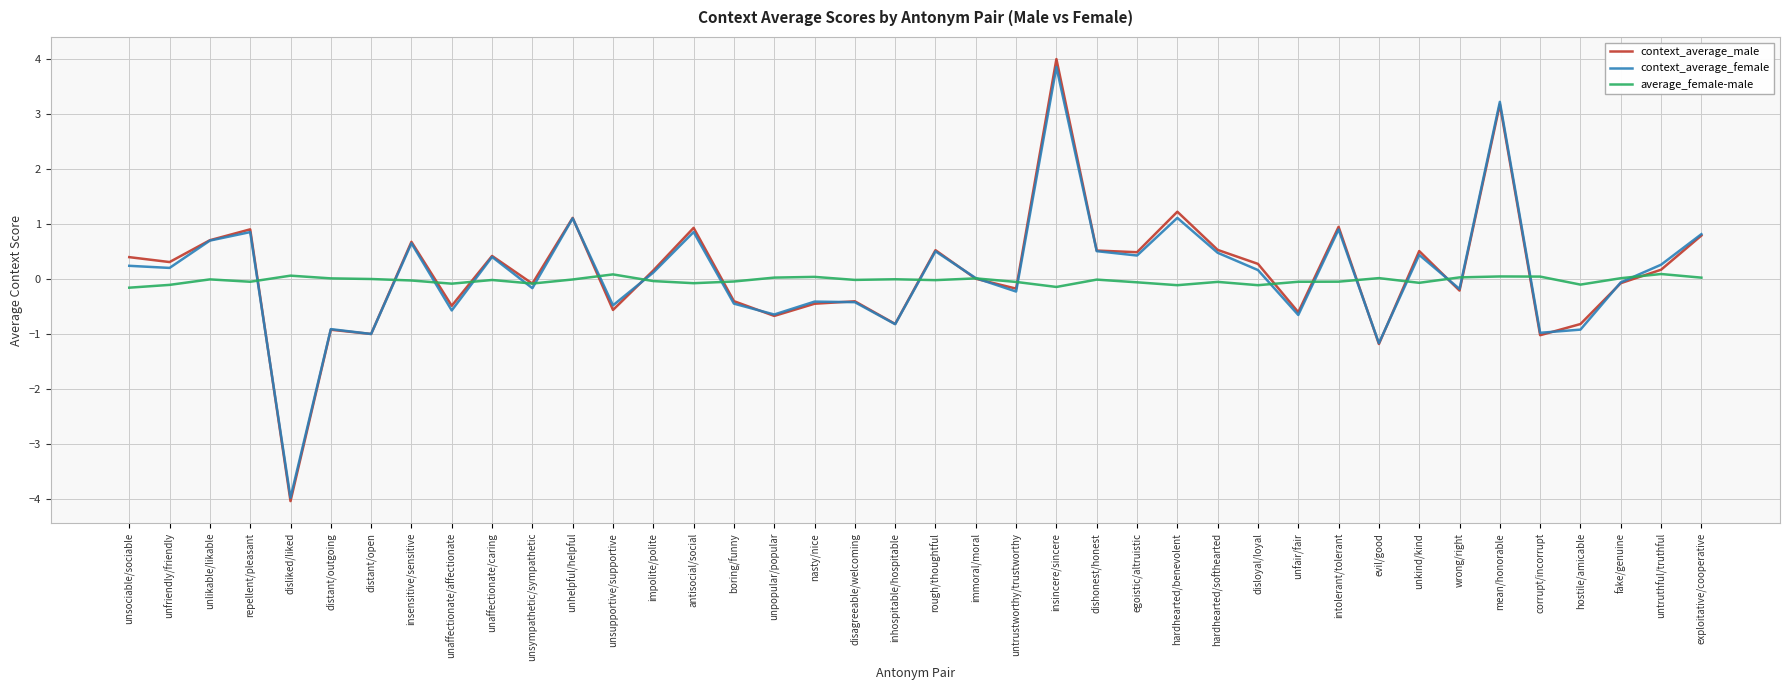

What is the minimum value for context_average_male?

-4.0